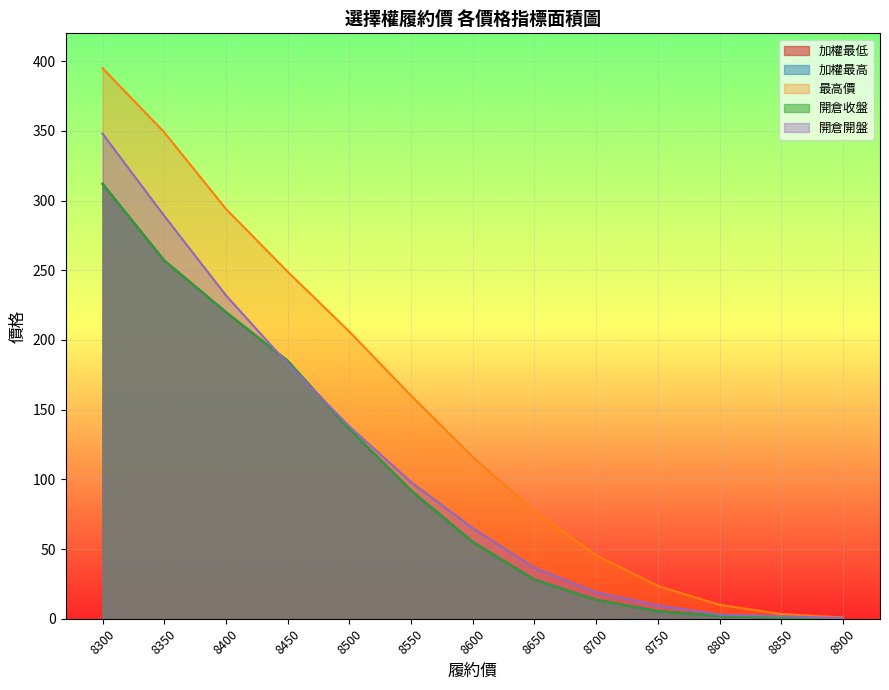

List the series in order of their peak value, highest first.

最高價, 開倉開盤, 加權最低, 加權最高, 開倉收盤